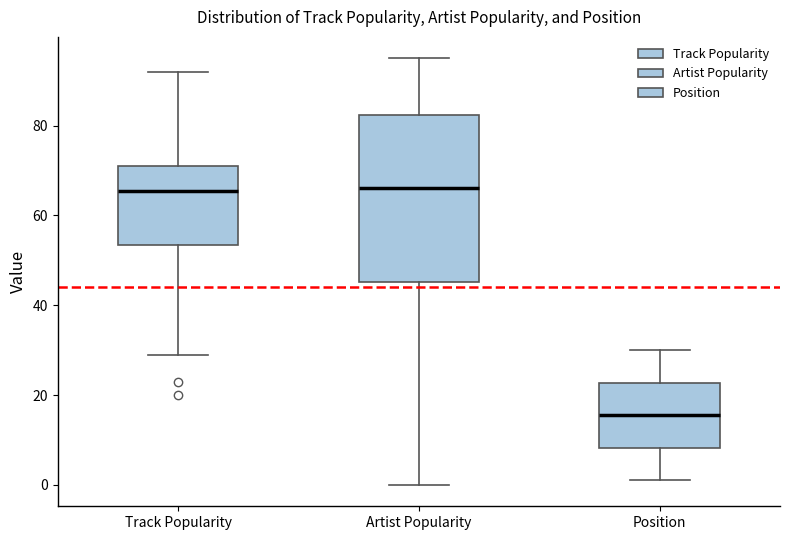

Which box's median line is the lowest?

Position